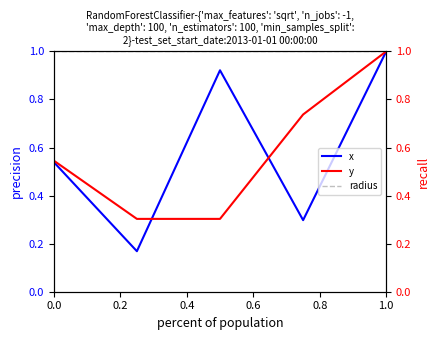

True or false: radius has a value of 1.0 at 1.0.

True